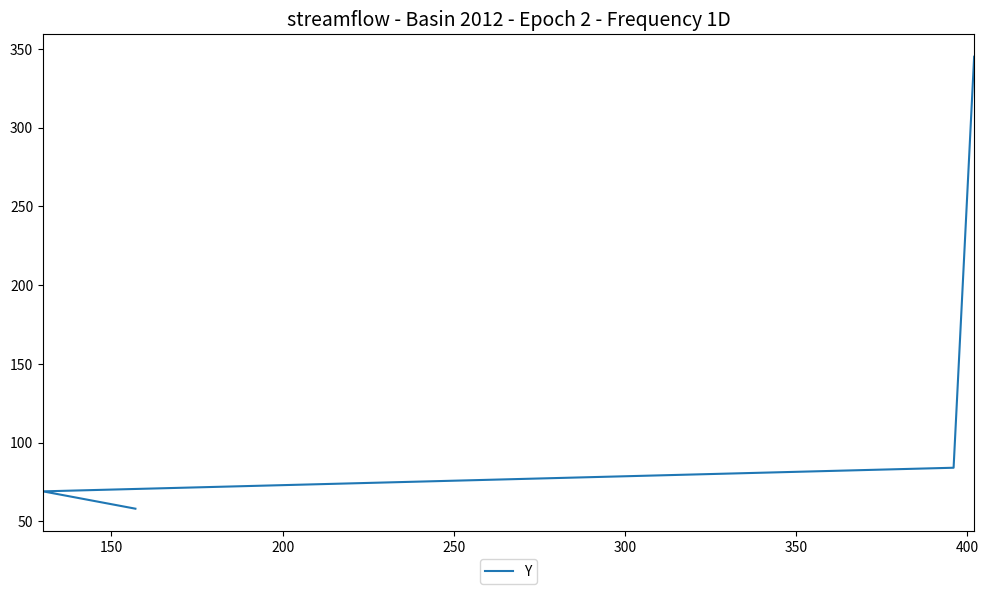

What is the value of the 1st point from the left?

58